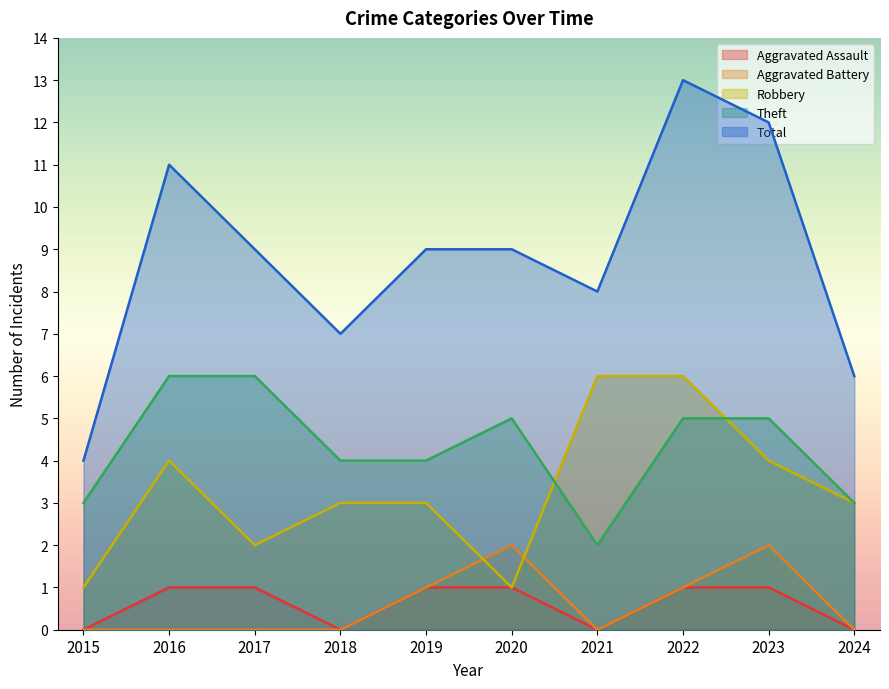

Reading left to right, extract all data points from this chart.

Aggravated Assault: 2015=0	2016=1	2017=1	2018=0	2019=1	2020=1	2021=0	2022=1	2023=1	2024=0
Aggravated Battery: 2015=0	2016=0	2017=0	2018=0	2019=1	2020=2	2021=0	2022=1	2023=2	2024=0
Robbery: 2015=1	2016=4	2017=2	2018=3	2019=3	2020=1	2021=6	2022=6	2023=4	2024=3
Theft: 2015=3	2016=6	2017=6	2018=4	2019=4	2020=5	2021=2	2022=5	2023=5	2024=3
Total: 2015=4	2016=11	2017=9	2018=7	2019=9	2020=9	2021=8	2022=13	2023=12	2024=6